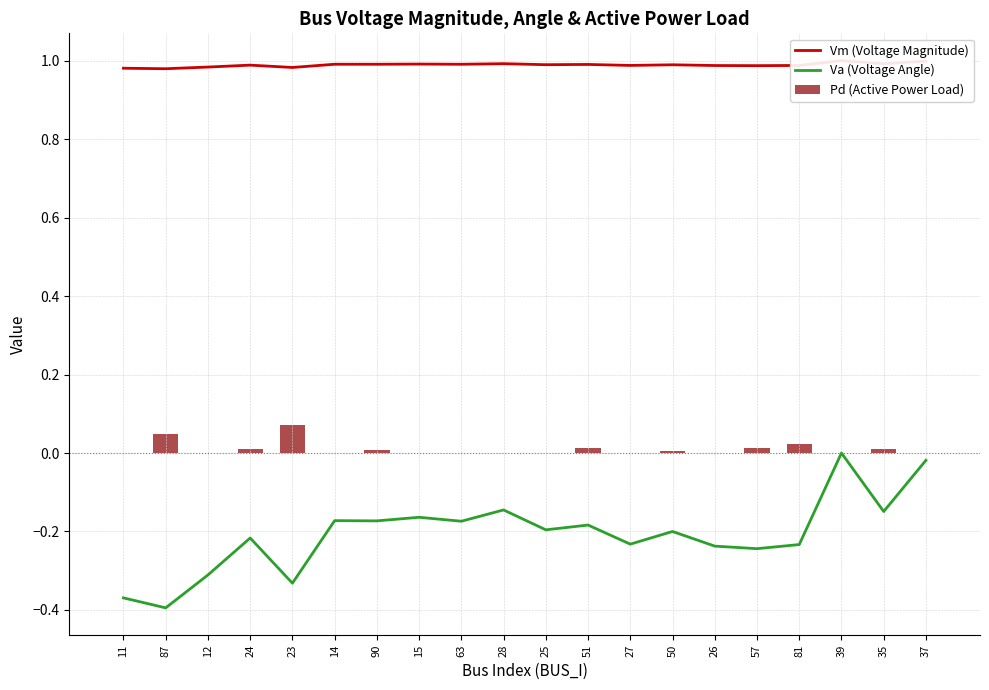

The value of Va (Voltage Angle) at 39 is 0.0. True or false?

True